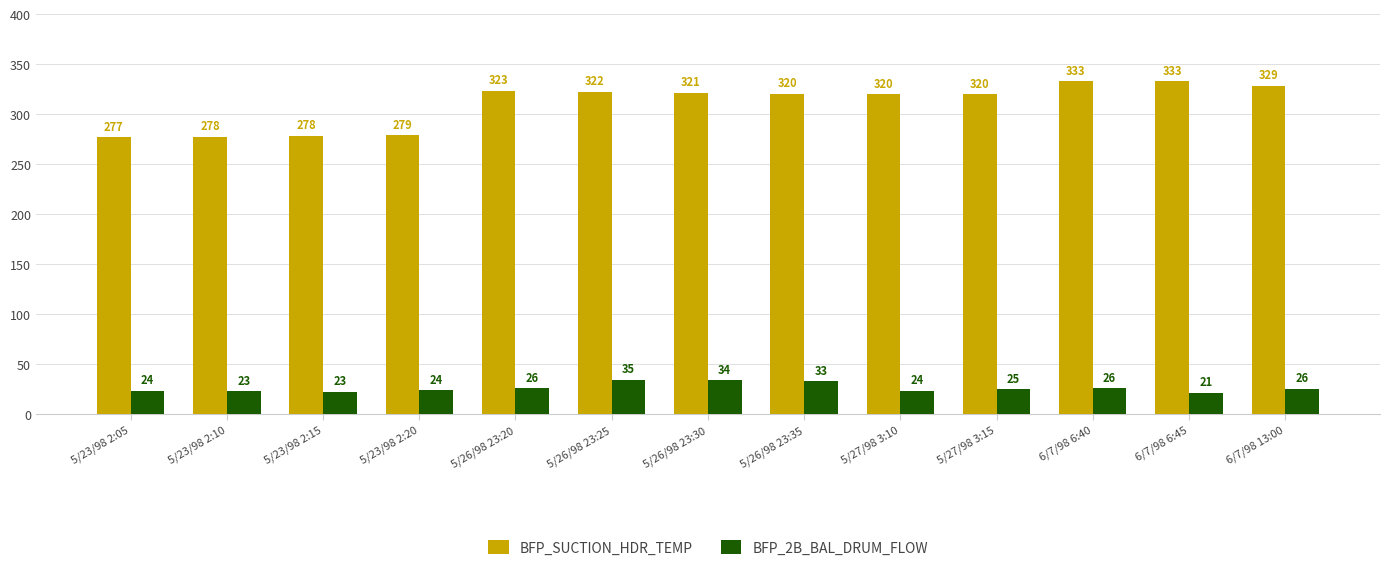

Is it true that BFP_2B_BAL_DRUM_FLOW equals 22.8 at 5/23/98 2:15?

True